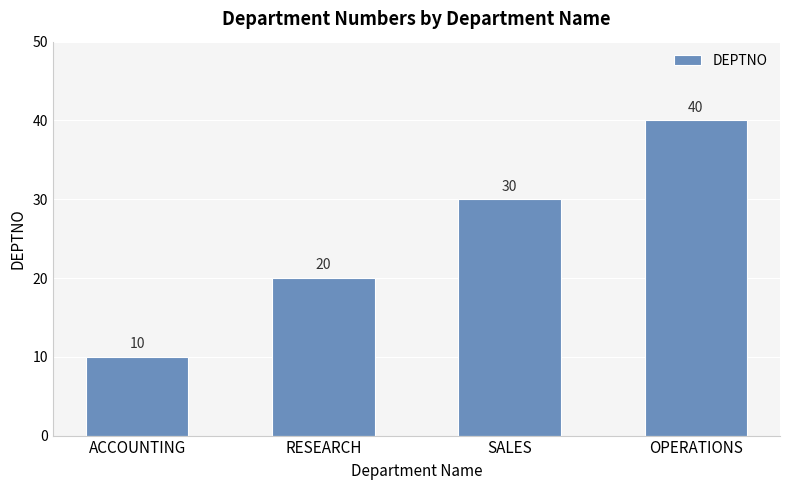

True or false: the data shows 20 at RESEARCH.

True